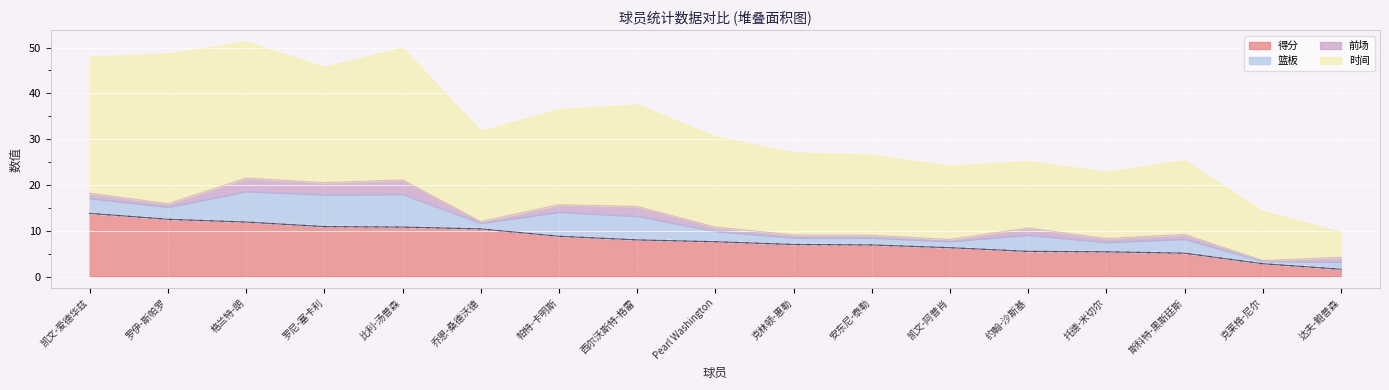

What is the greatest value displayed?

51.2